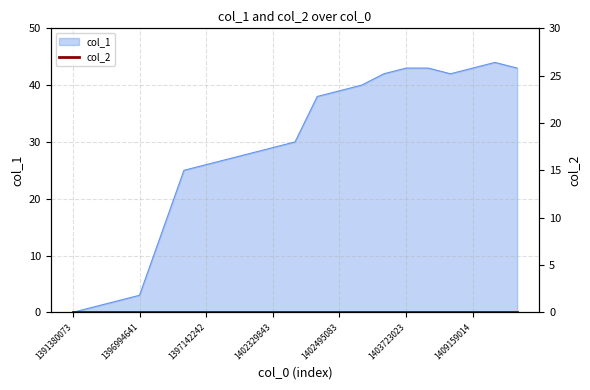

How many data points are less than 30?

10